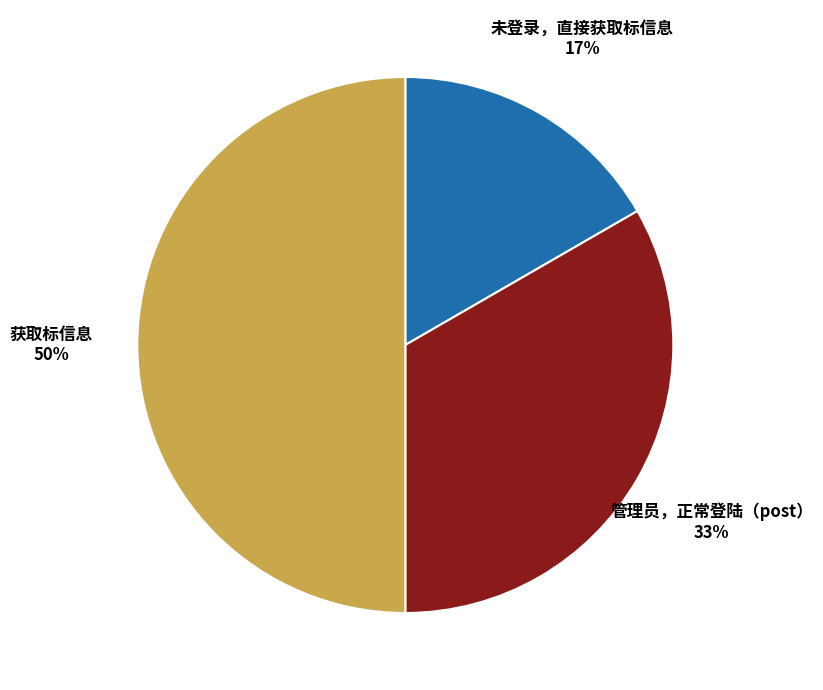

Does 未登录，直接获取标信息 represent more than half of the total?

No